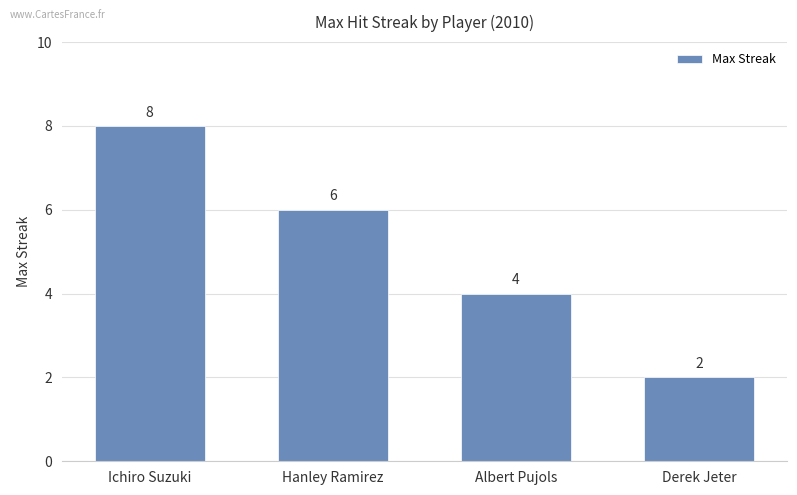

What is the difference between the values at Derek Jeter and Ichiro Suzuki?

6